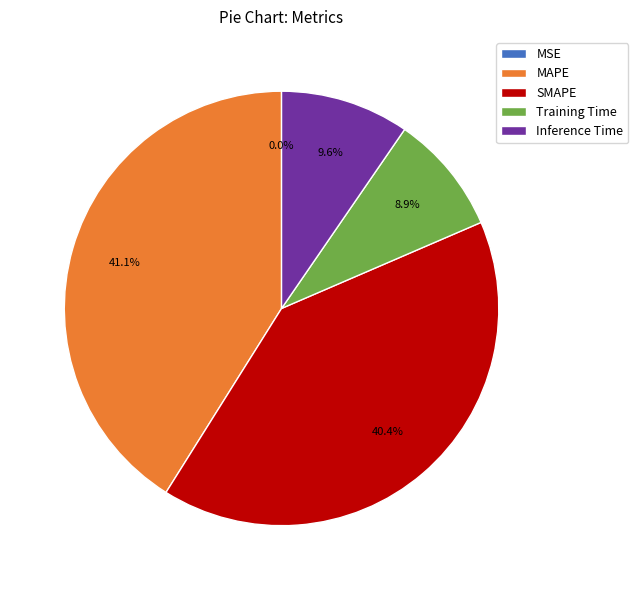

What is the largest slice in the pie chart?

MAPE